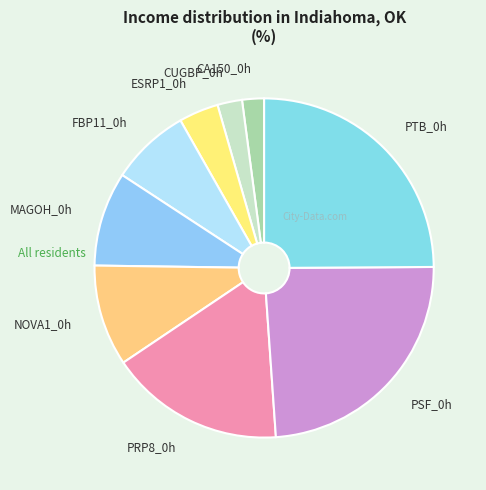

Is there any slice that represents more than half of the pie?

No